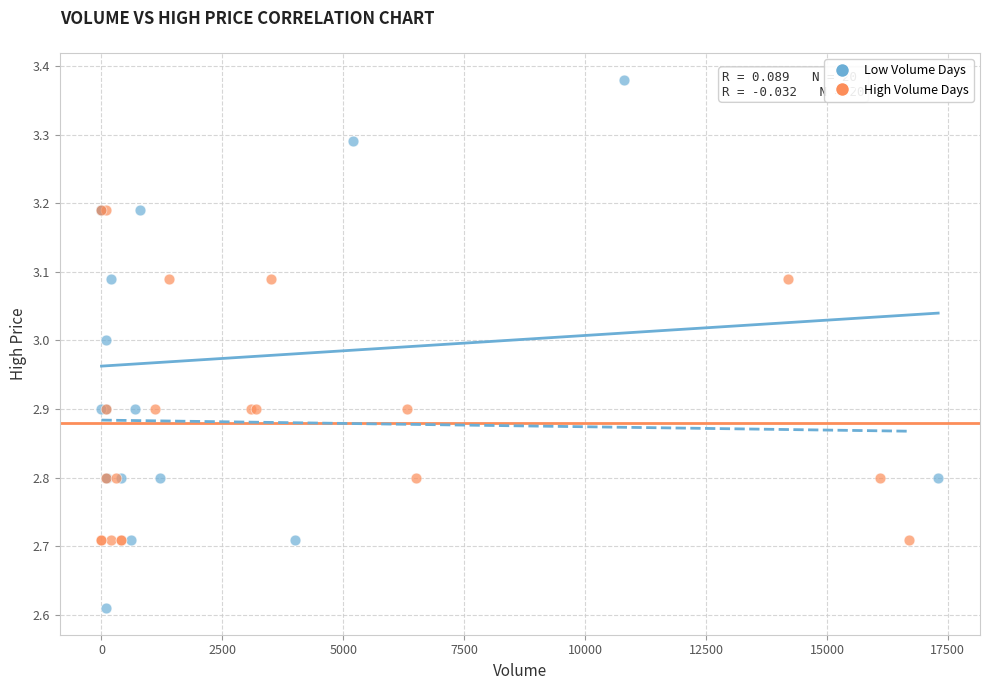

What are all the series names shown in the legend?

Low Volume Days, High Volume Days